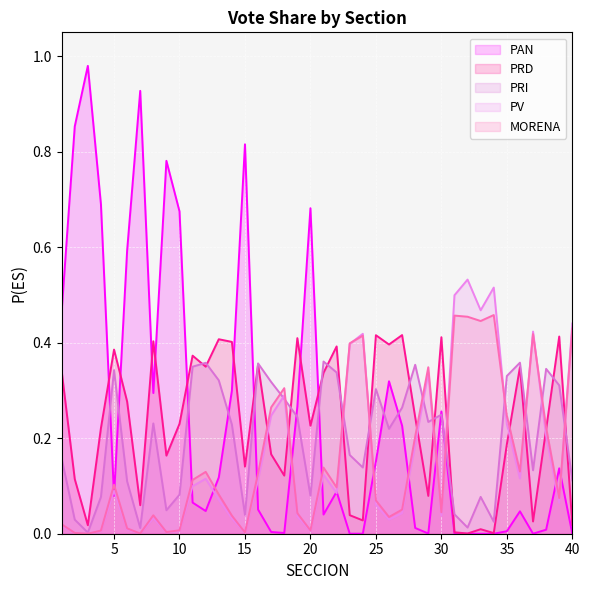

What is the sum of all PRD values?

9.1